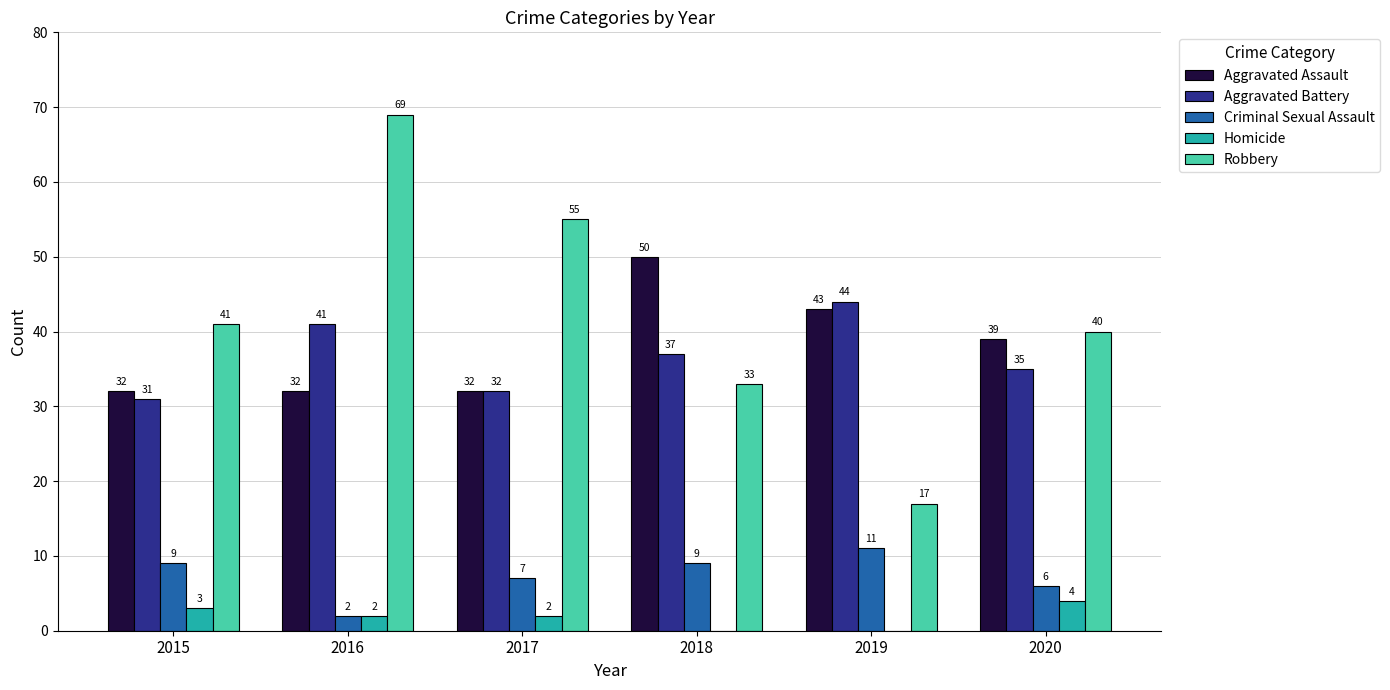

Is the value of Criminal Sexual Assault at 2015 greater than the value of Aggravated Battery at 2016?

No